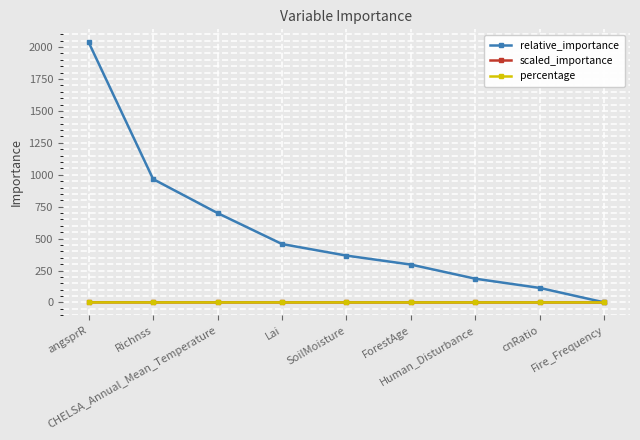

Is it true that scaled_importance equals 0.2 at Lai?

True